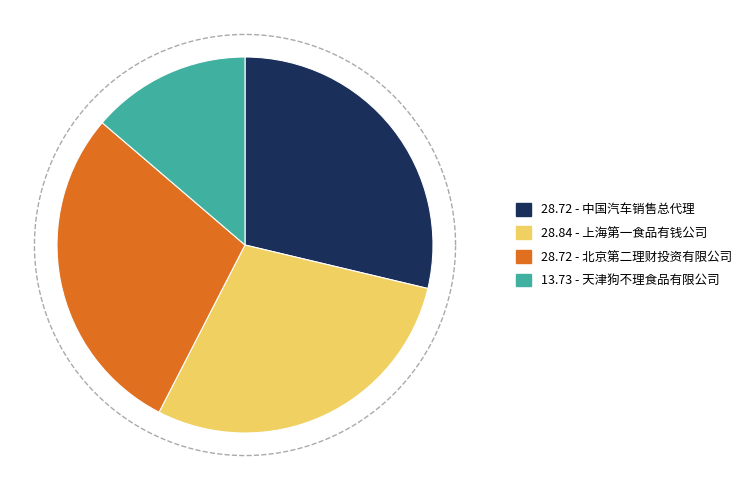

To the nearest percent, what is the combined percentage of 天津狗不理食品有限公司 and 北京第二理财投资有限公司?

42%